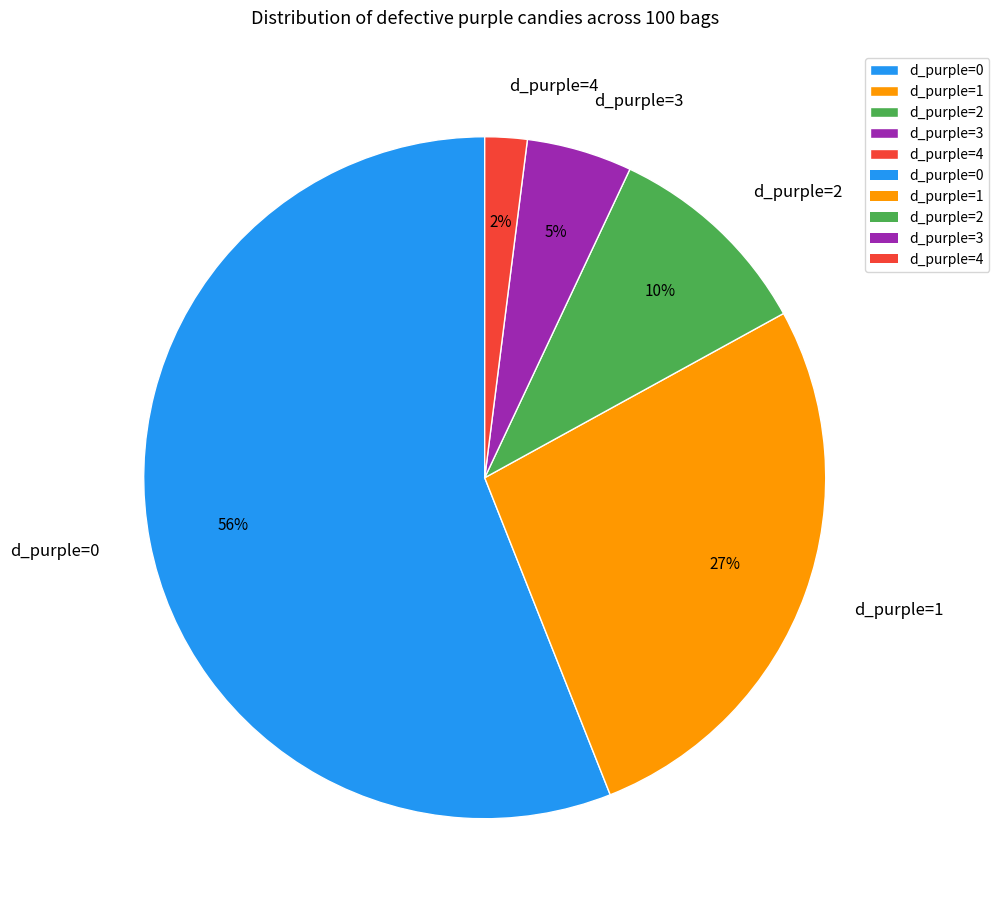

How many segments does this pie chart have?

5